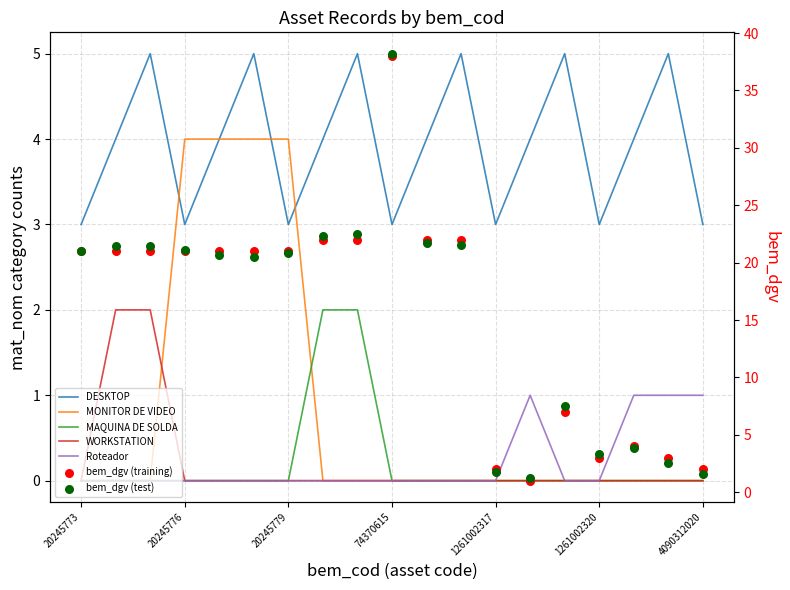

Between 4090312022 and 4090312020, which is larger?

4090312022